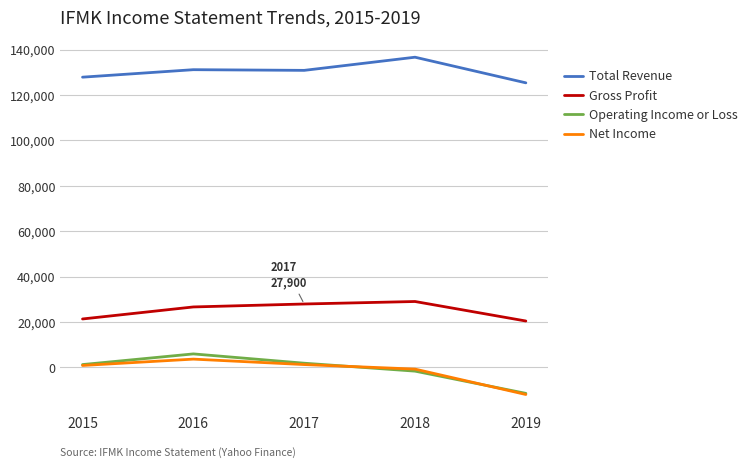

What is the difference between the Total Revenue values at 2019 and 2018?

11300